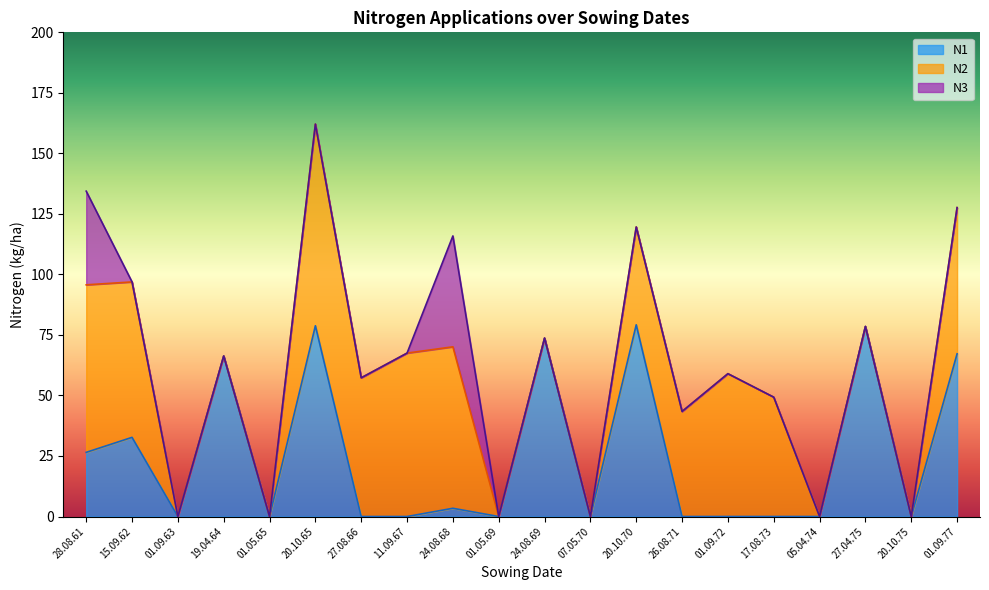

Reading left to right, transcribe all the data shown in this chart.

N1: 26.5	32.7	0.0	66.3	0.0	78.8	0.0	0.0	3.4	0.0	73.7	0.0	79.2	0.0	0.0	0.0	0.0	78.5	0.0	67.2
N2: 69.2	64.2	0.0	0.0	0.0	83.3	57.3	67.5	66.7	0.0	0.0	0.0	40.4	43.4	59.0	49.3	0.0	0.0	0.0	60.4
N3: 38.7	0.0	0.0	0.0	0.0	0.0	0.0	0.0	45.8	0.0	0.0	0.0	0.0	0.0	0.0	0.0	0.0	0.0	0.0	0.0